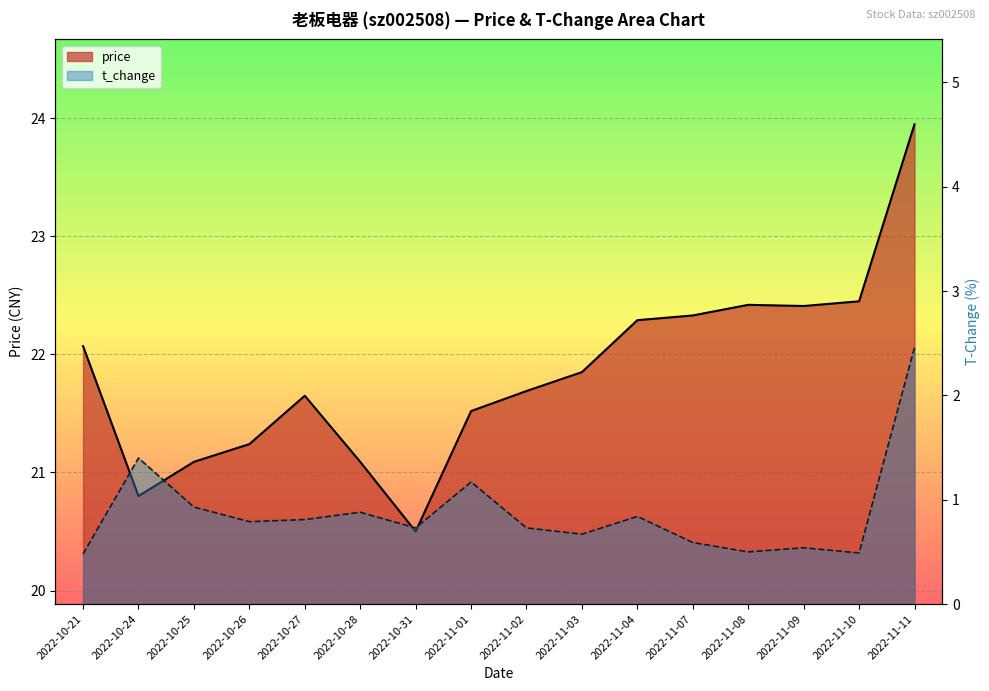

Which series has the largest range (max minus min)?

price